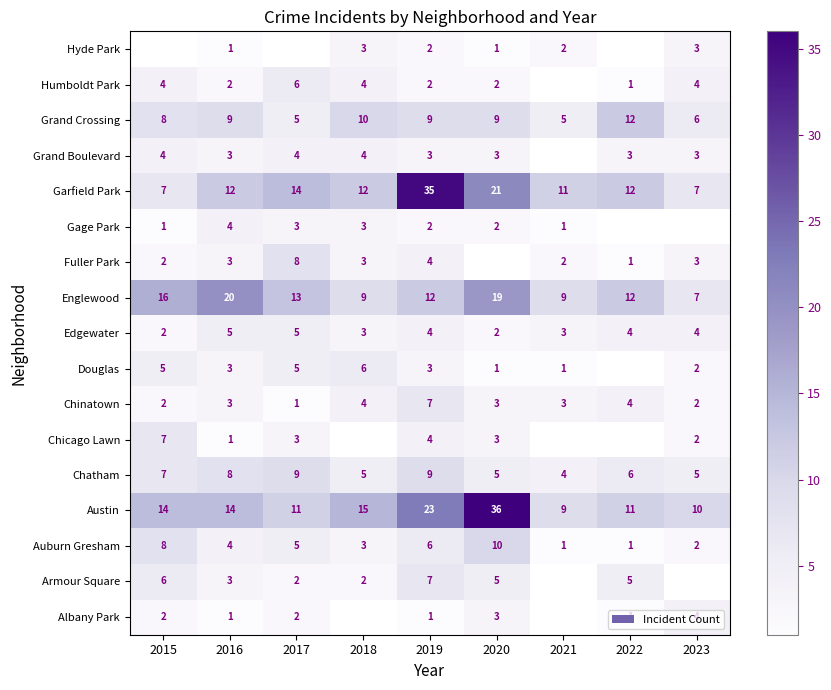

What is the difference between the highest and lowest values at 2020?

35.0